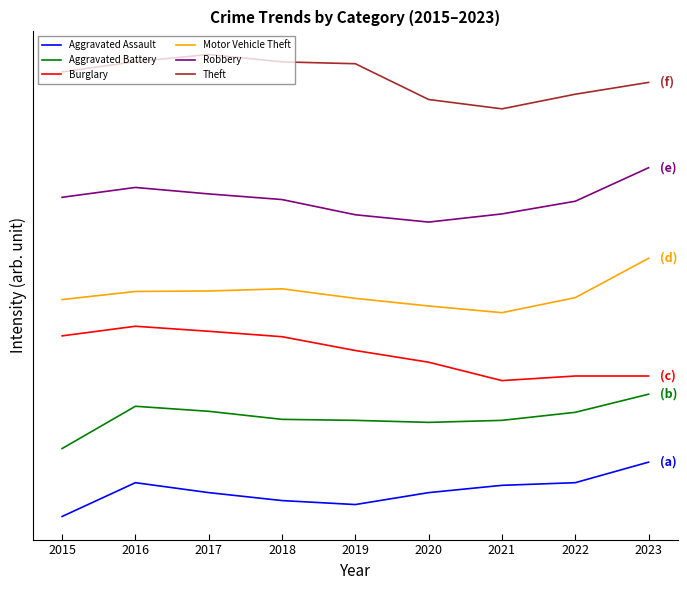

Does the chart display data point markers on the line(s)?

No